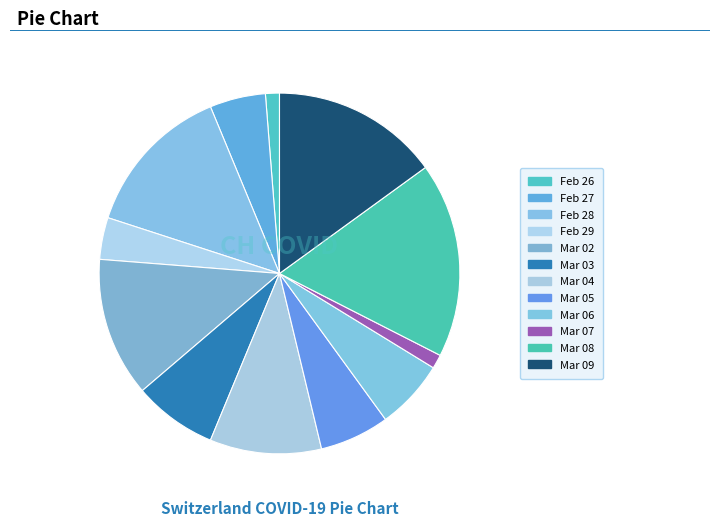

How many segments does this pie chart have?

12